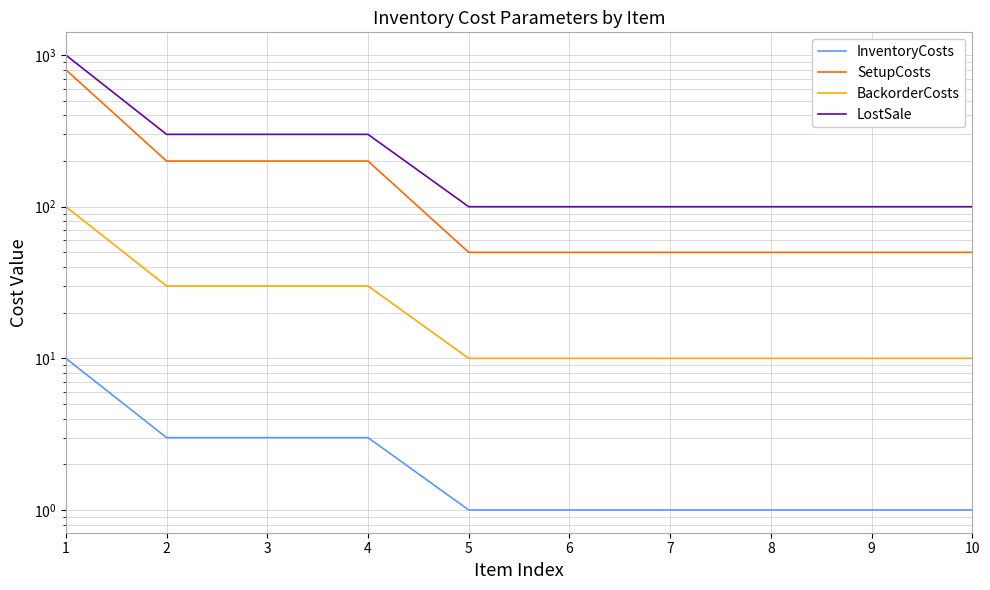

Reading left to right, transcribe all the data shown in this chart.

InventoryCosts: 10	3	3	3	1	1	1	1	1	1
SetupCosts: 800	200	200	200	50	50	50	50	50	50
BackorderCosts: 100	30	30	30	10	10	10	10	10	10
LostSale: 1000	300	300	300	100	100	100	100	100	100